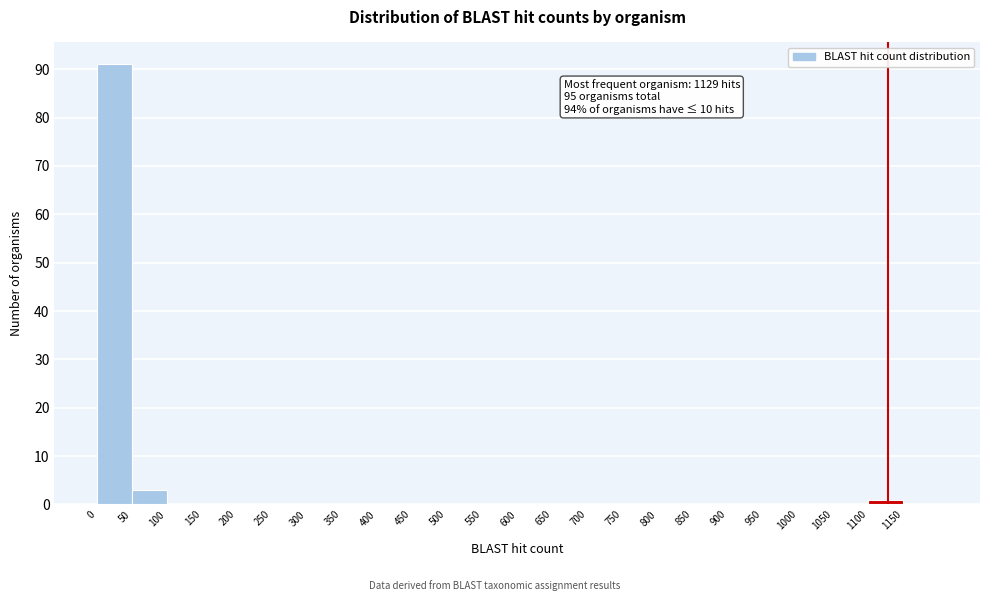

Over which range of the x-axis is the bar tallest?

0 to 50